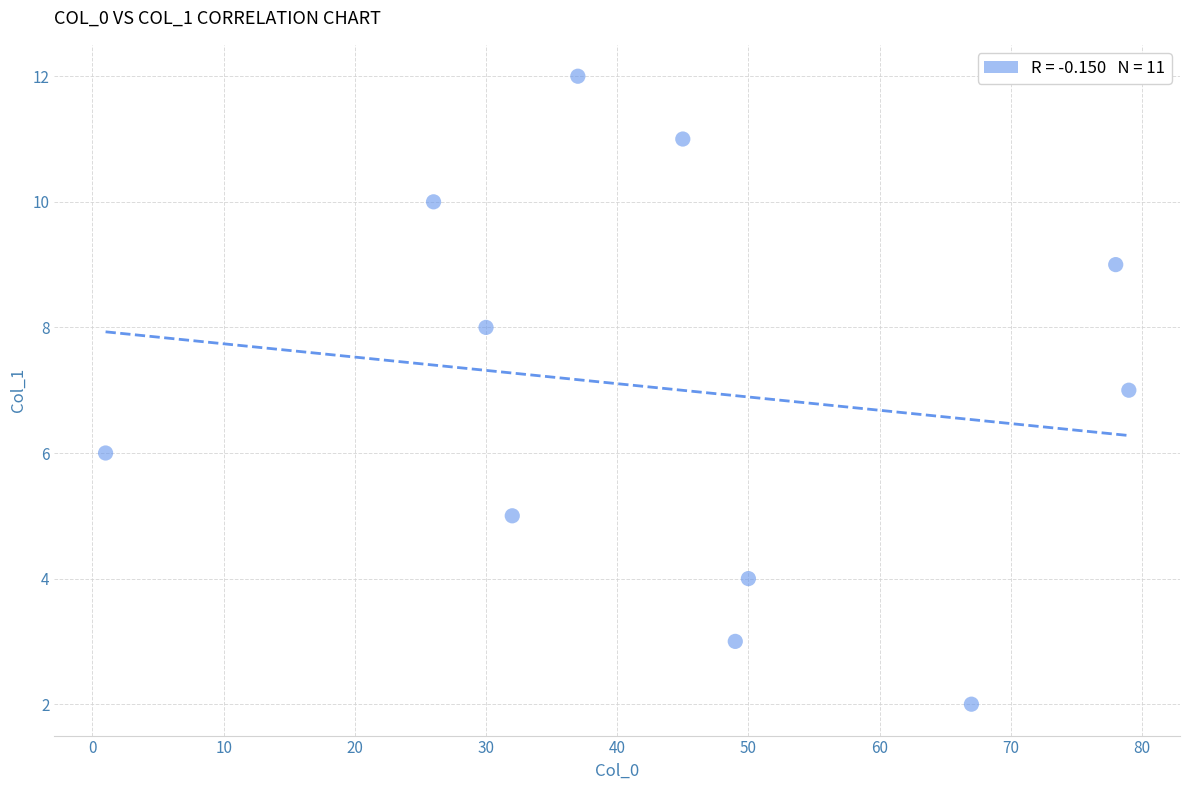

What is the average Y value?

7.0